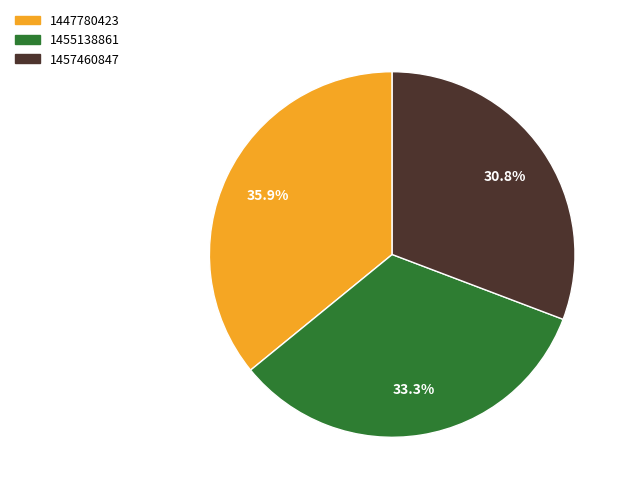

Which category has the smallest portion of the pie?

1457460847